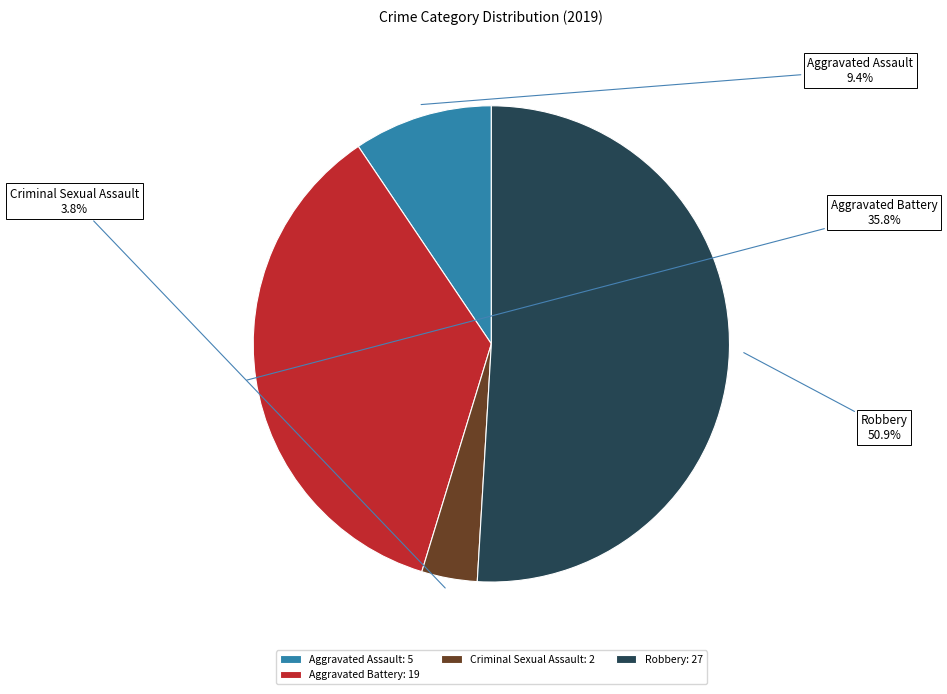

Which category accounts for the majority?

Robbery